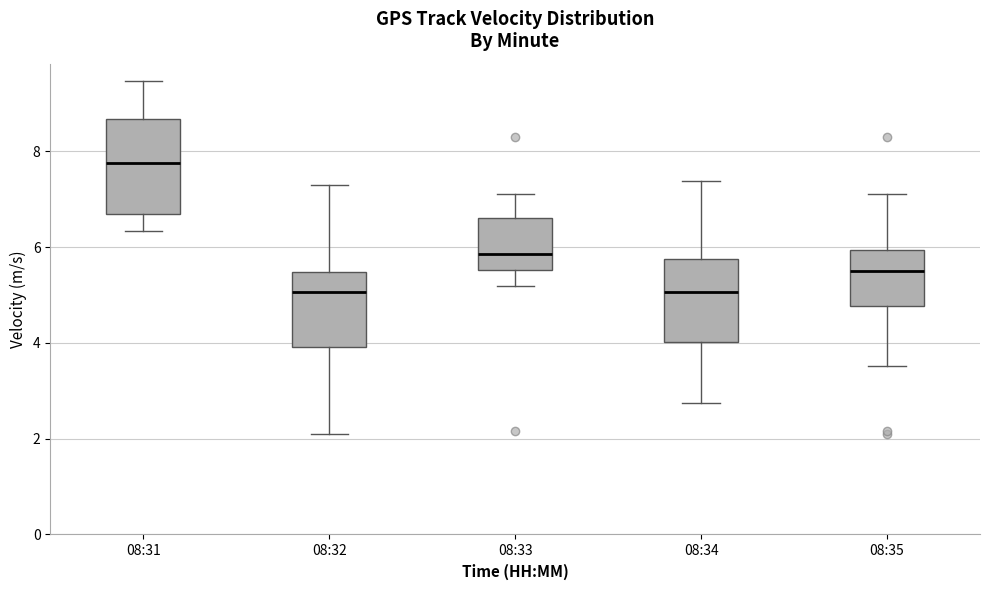

Reading left to right, read every box against the y-axis: the position of its median line, the range the box covers, and the ends of its whiskers. The values are not printed on the chart, so give them approximately, as read against the axis.

08:31: median 7.8, box 6.6 to 8.6, whiskers 6.4 to 9.4
08:32: median 5.0, box 4.0 to 5.4, whiskers 2.2 to 7.4
08:33: median 5.8, box 5.6 to 6.6, whiskers 5.2 to 7.2
08:34: median 5.0, box 4.0 to 5.8, whiskers 2.8 to 7.4
08:35: median 5.4, box 4.8 to 6.0, whiskers 3.6 to 7.2